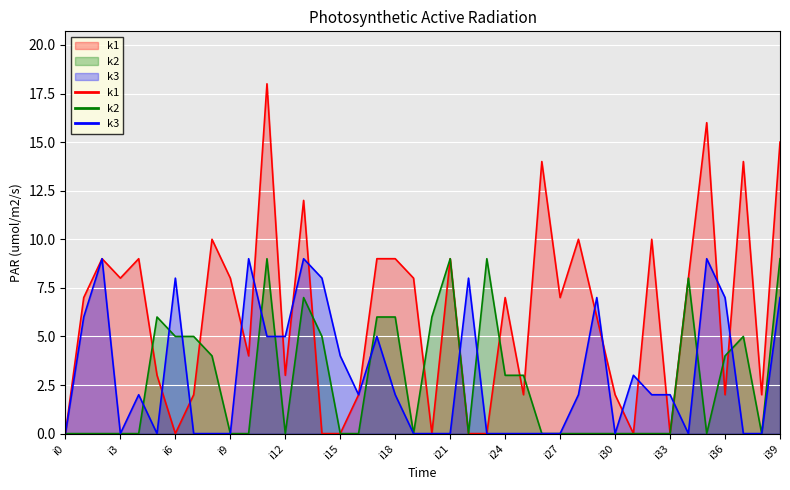

Reading right to left, list all the values displayed in this chart.

k1: 15	2	14	2	16	8	0	10	0	2	6	10	7	14	2	7	0	0	9	0	8	9	9	2	0	0	12	3	18	4	8	10	2	0	3	9	8	9	7	0
k2: 9	0	5	4	0	8	0	0	0	0	0	0	0	0	3	3	9	0	9	6	0	6	6	0	0	5	7	0	9	0	0	4	5	5	6	0	0	0	0	0
k3: 7	0	0	7	9	0	2	2	3	0	7	2	0	0	0	0	0	8	0	0	0	2	5	2	4	8	9	5	5	9	0	0	0	8	0	2	0	9	6	0